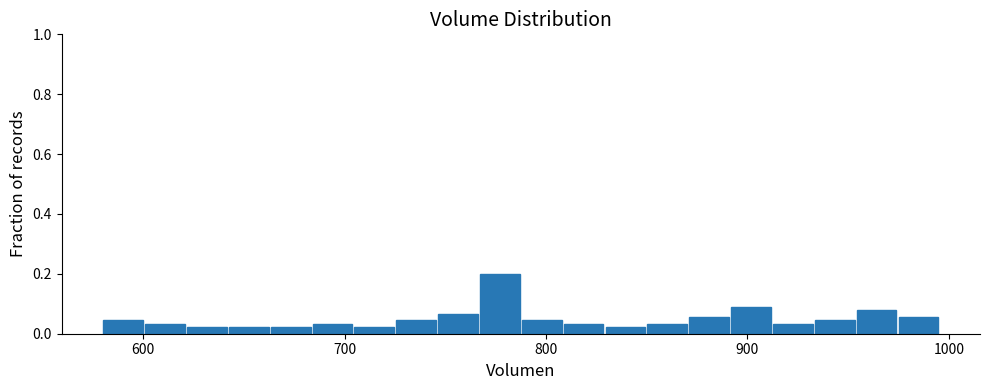

Read against the x-axis, roughly where is the centre of the tallest bar?

780